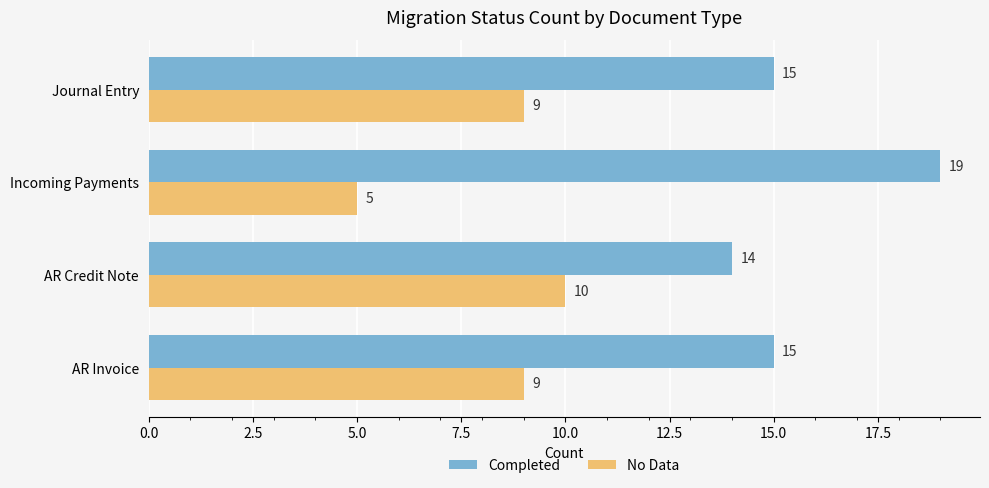

What is the highest value of the Completed series?

19